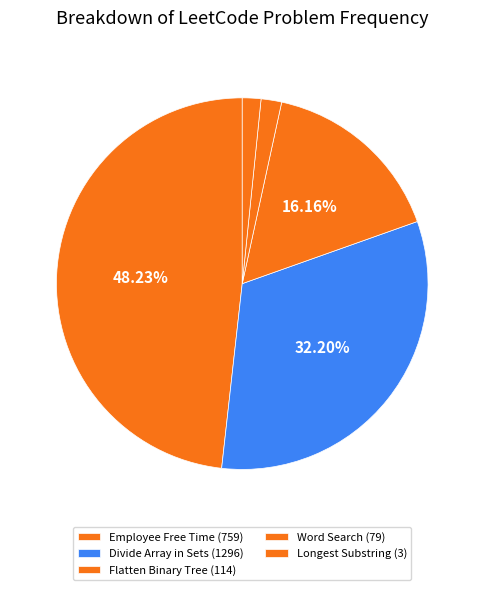

To the nearest percent, what is the difference between the largest and smallest slice percentages?

47%